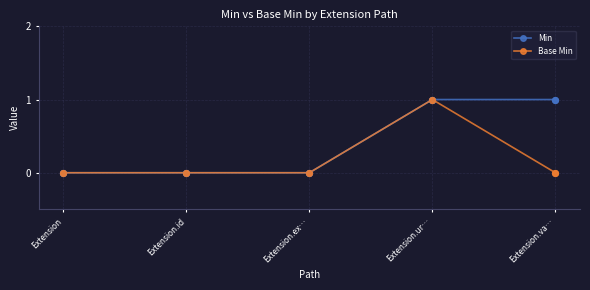

Which series has the largest total across all categories?

Min